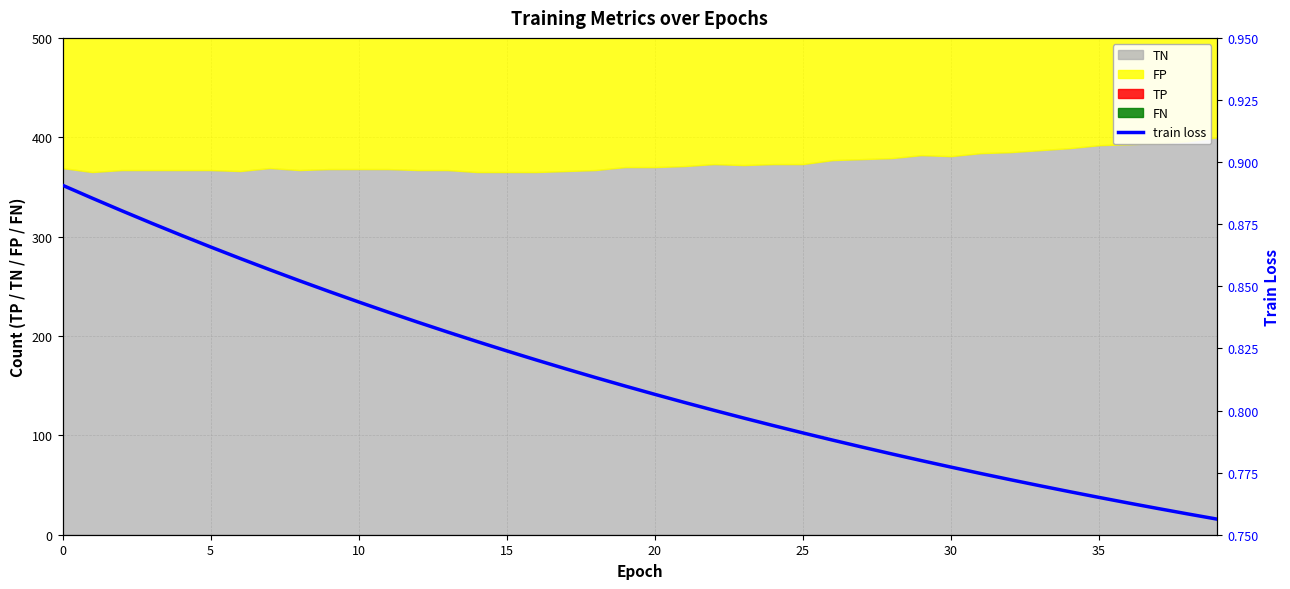

Where is the data nearest to the value 0?

39